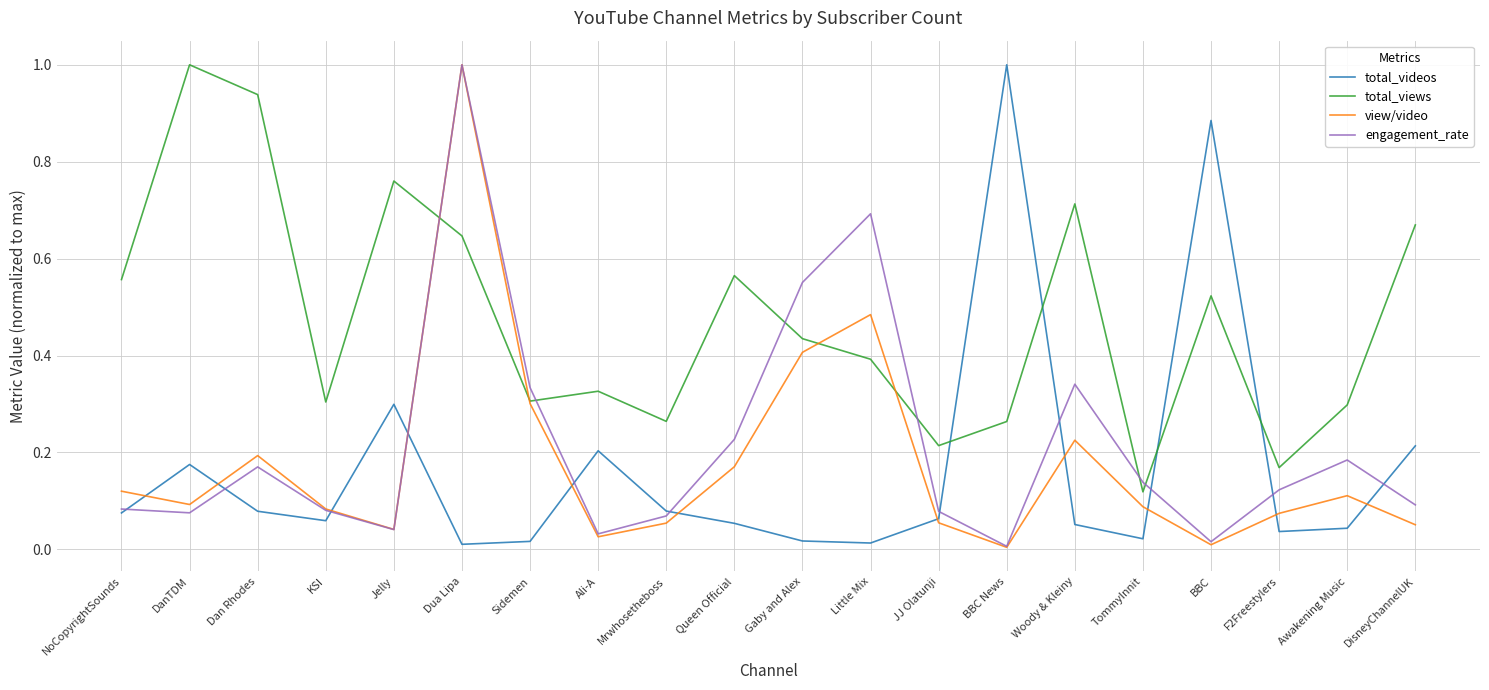

What position from the right is KSI?

17